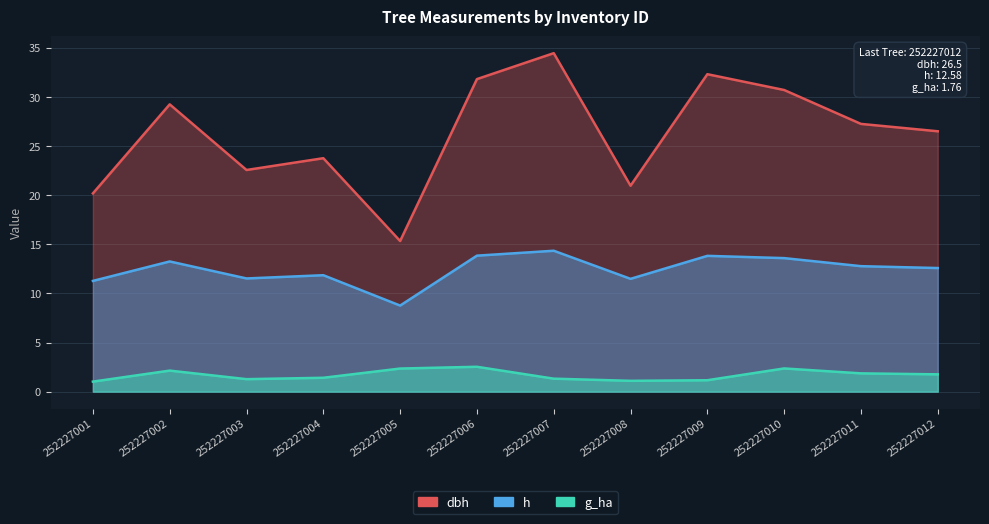

Is the value of g_ha at 252227010 greater than the value of h at 252227011?

No